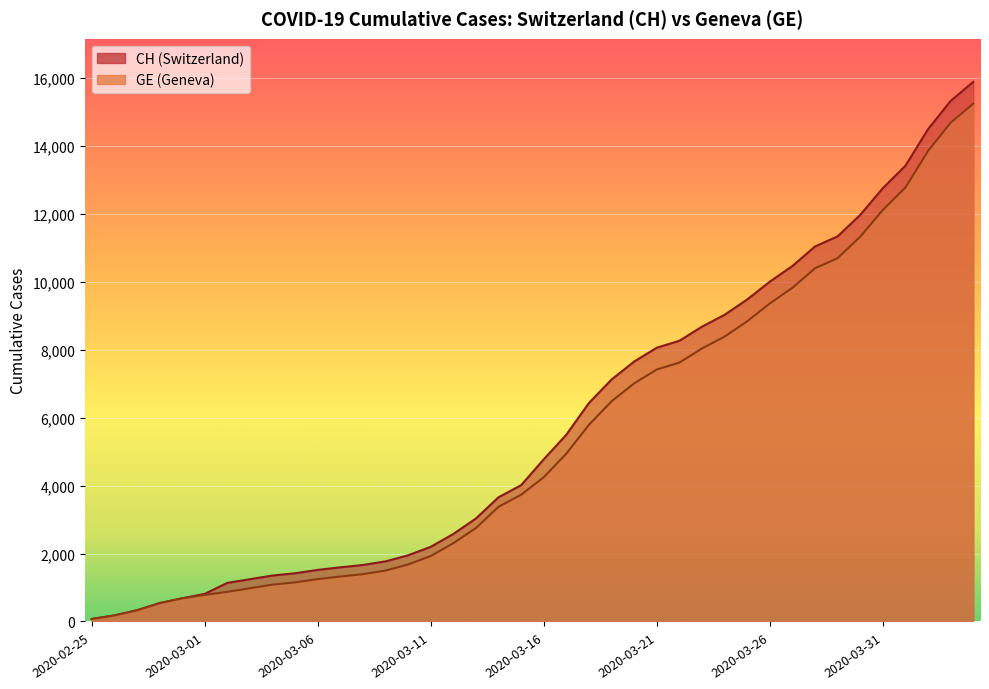

Reading left to right, transcribe all the data shown in this chart.

CH: 73	178	329	540	682	814	1137	1245	1353	1420	1519	1595	1664	1770	1949	2199	2577	3033	3658	4014	4775	5501	6434	7125	7654	8061	8265	8681	9030	9481	10005	10467	11041	11340	11971	12758	13419	14494	15327	15888
GE: 73	178	329	540	682	784	872	979	1085	1152	1248	1324	1393	1499	1678	1928	2306	2752	3377	3733	4248	4944	5792	6483	7012	7419	7623	8039	8388	8839	9363	9825	10399	10698	11329	12116	12777	13852	14685	15246